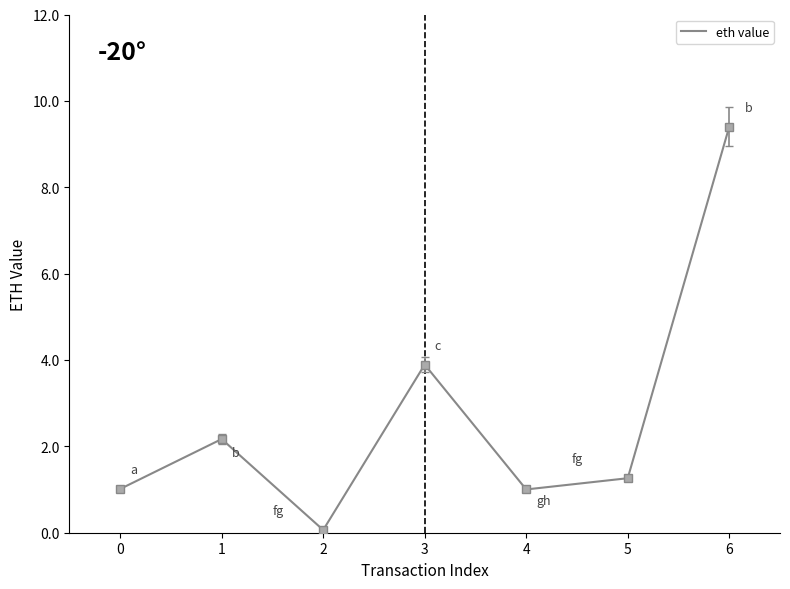

Which has a higher value, 2 or 1?

1